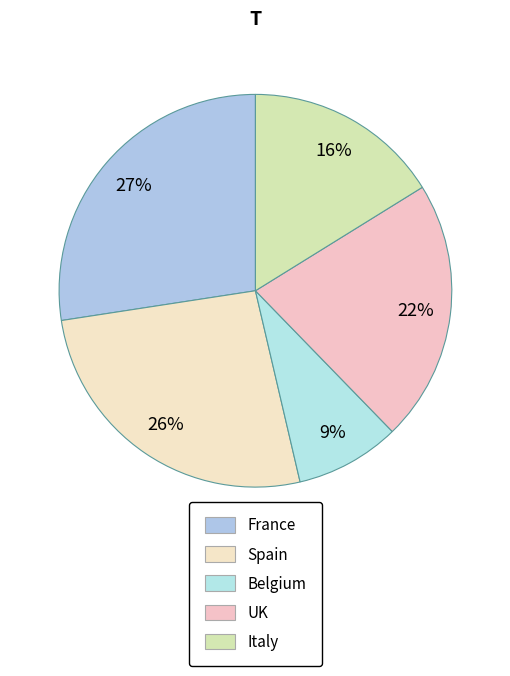

Rank the categories by value from lowest to highest.

Belgium, Italy, UK, Spain, France